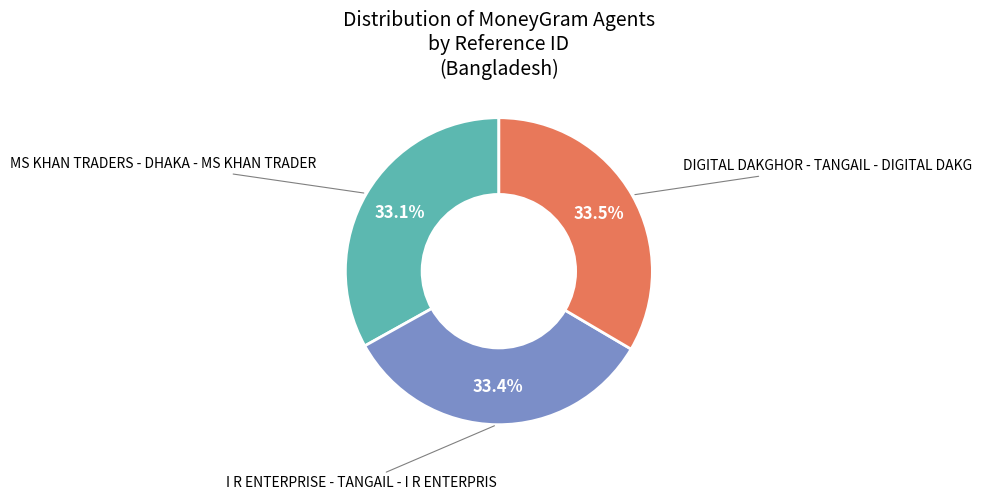

Combined, what portion of the pie is DIGITAL DAKGHOR - TANGAIL - DIGITAL DAKG and I R ENTERPRISE - TANGAIL - I R ENTERPRIS?

66.9%